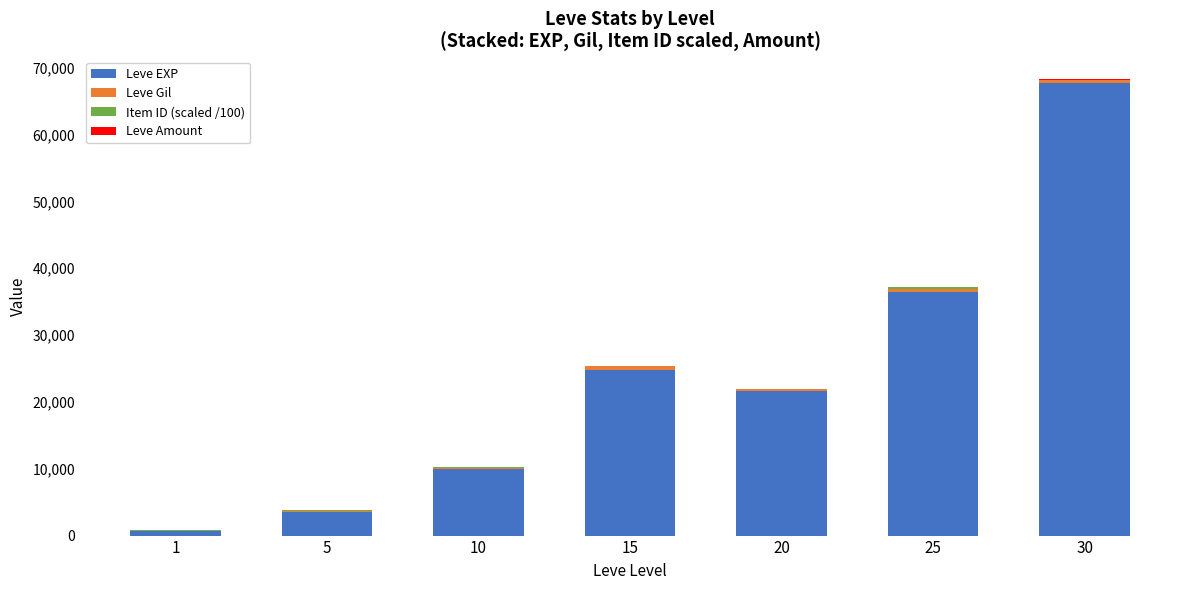

At which category is the sum across all series the highest?

30